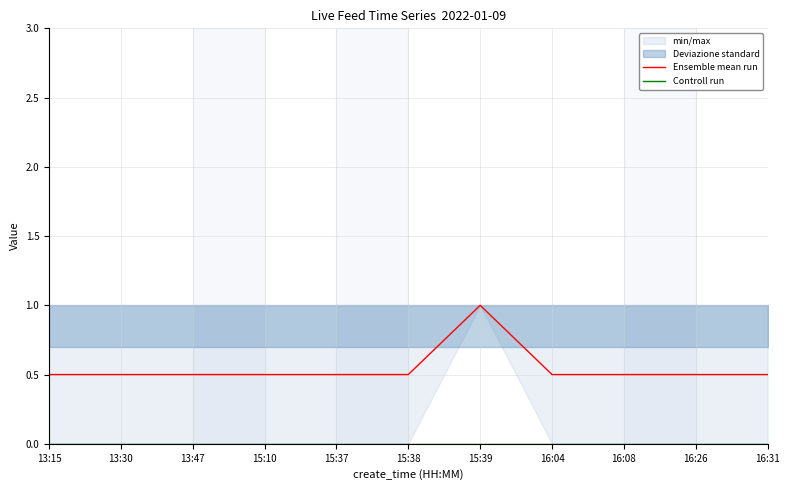

What position from the right is 15:38?

6